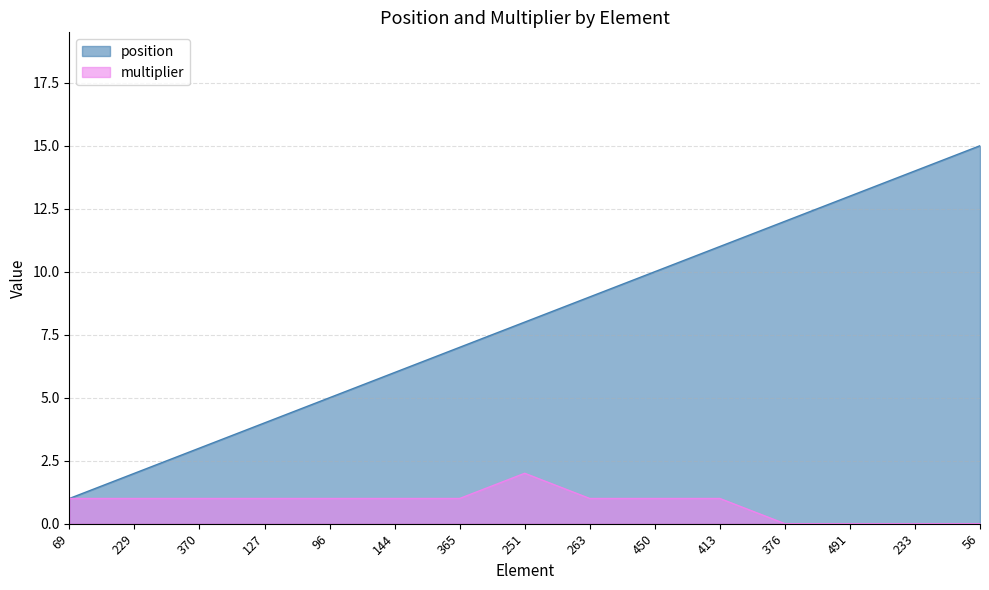

At which label is multiplier closest to 1?

69